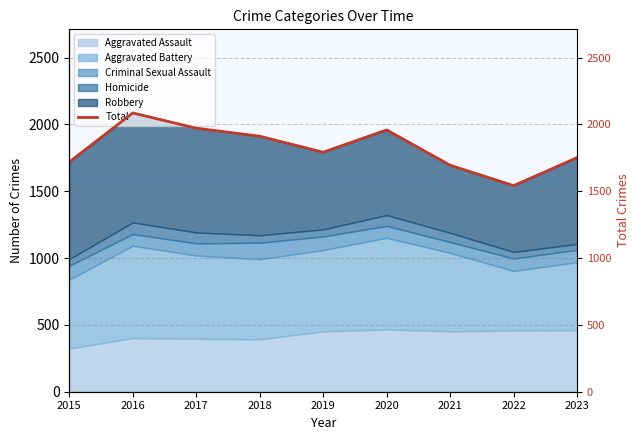

What is the sum of all values?

16429